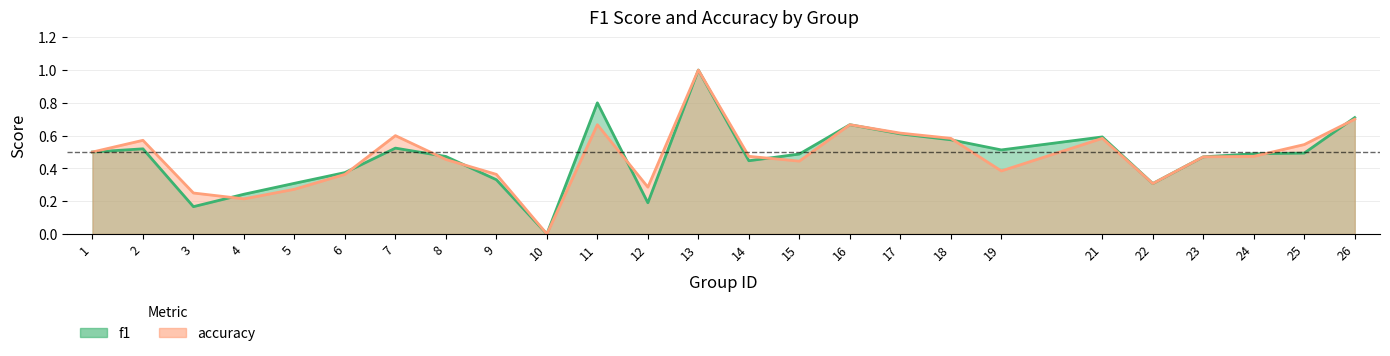

Which category has the lowest value in the f1 series?

10